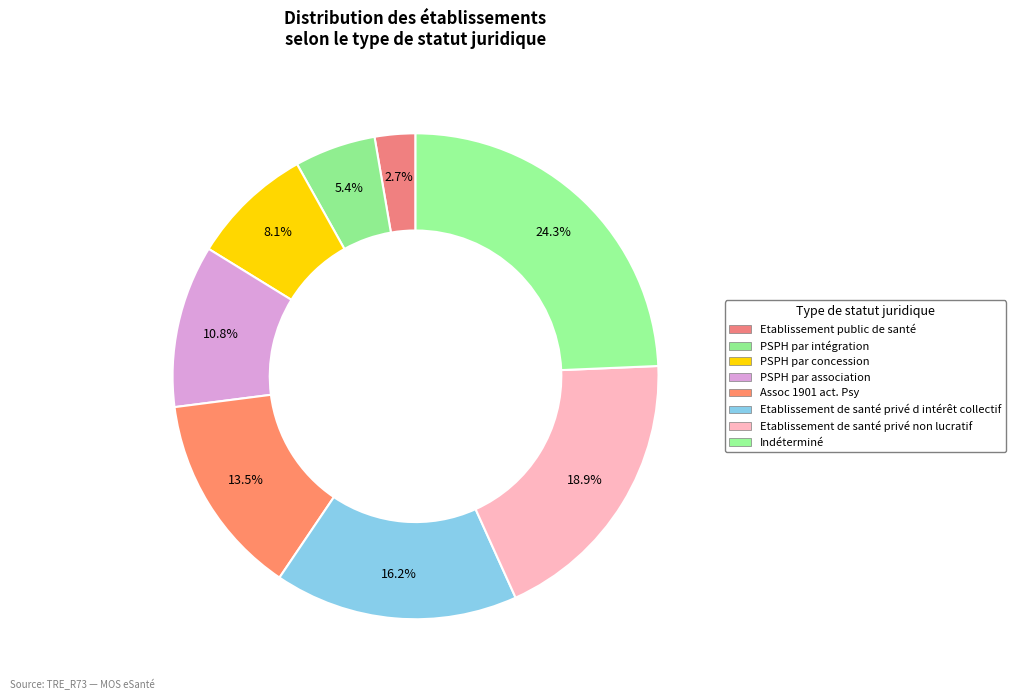

How many segments does this pie chart have?

8